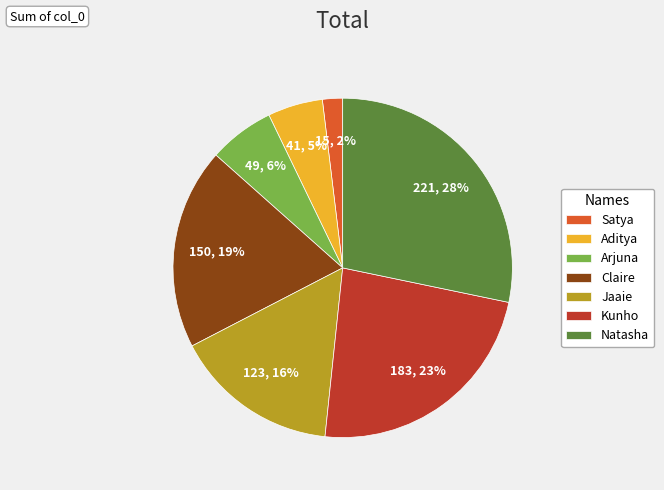

Which has a higher value, Natasha or Jaaie?

Natasha